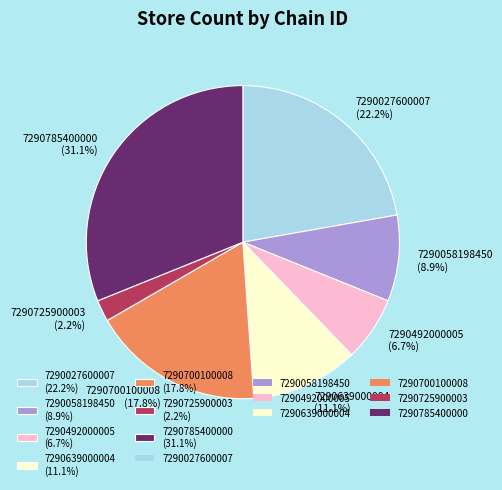

How many segments does this pie chart have?

7